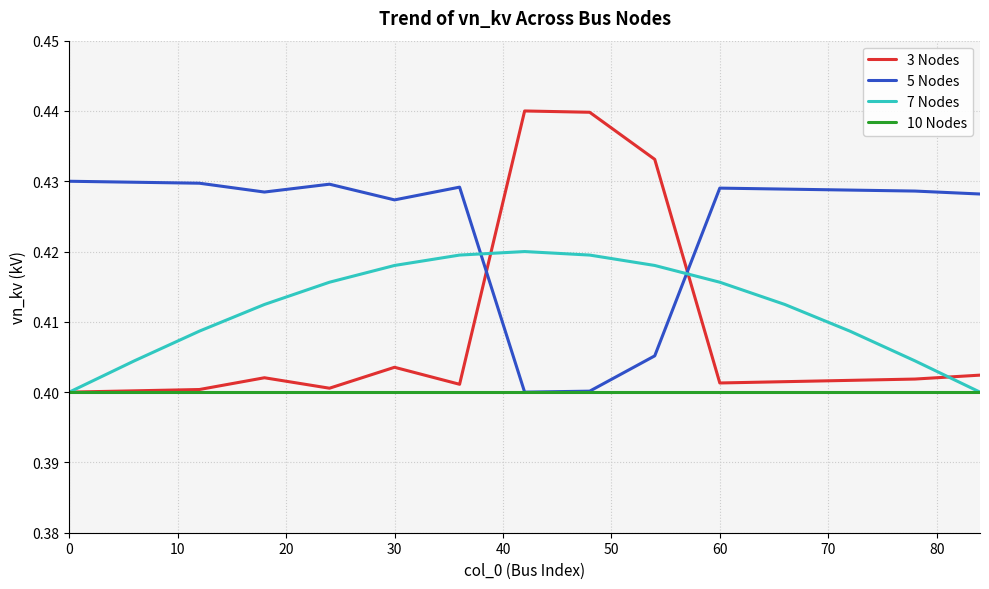

Which series has the largest total across all categories?

5 Nodes